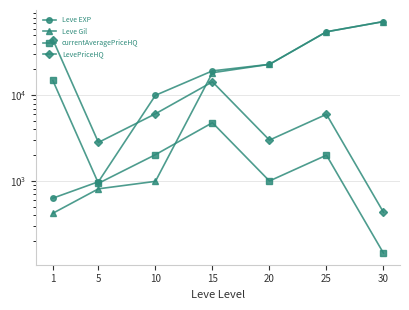

Reading left to right, list all the values displayed in this chart.

Leve EXP: 1=630.0	5=980.0	10=9990.0	15=19270.0	20=22960.0	25=55060.0	30=72430.0
Leve Gil: 1=420.0	5=810.0	10=990.0	15=18330.0	20=22960.0	25=55060.0	30=72430.0
currentAveragePriceHQ: 1=14900.0	5=939.4	10=2027.5	15=4785.7	20=1000.0	25=2000.0	30=143.9
LevePriceHQ: 1=44700.0	5=2818.2	10=6082.5	15=14357.1	20=3000.0	25=6000.0	30=431.6